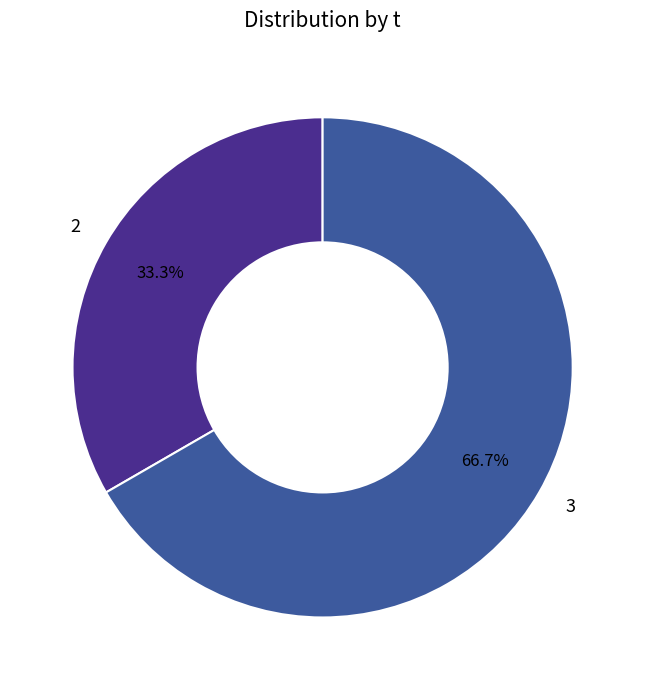

Which has a higher value, 3 or 2?

3